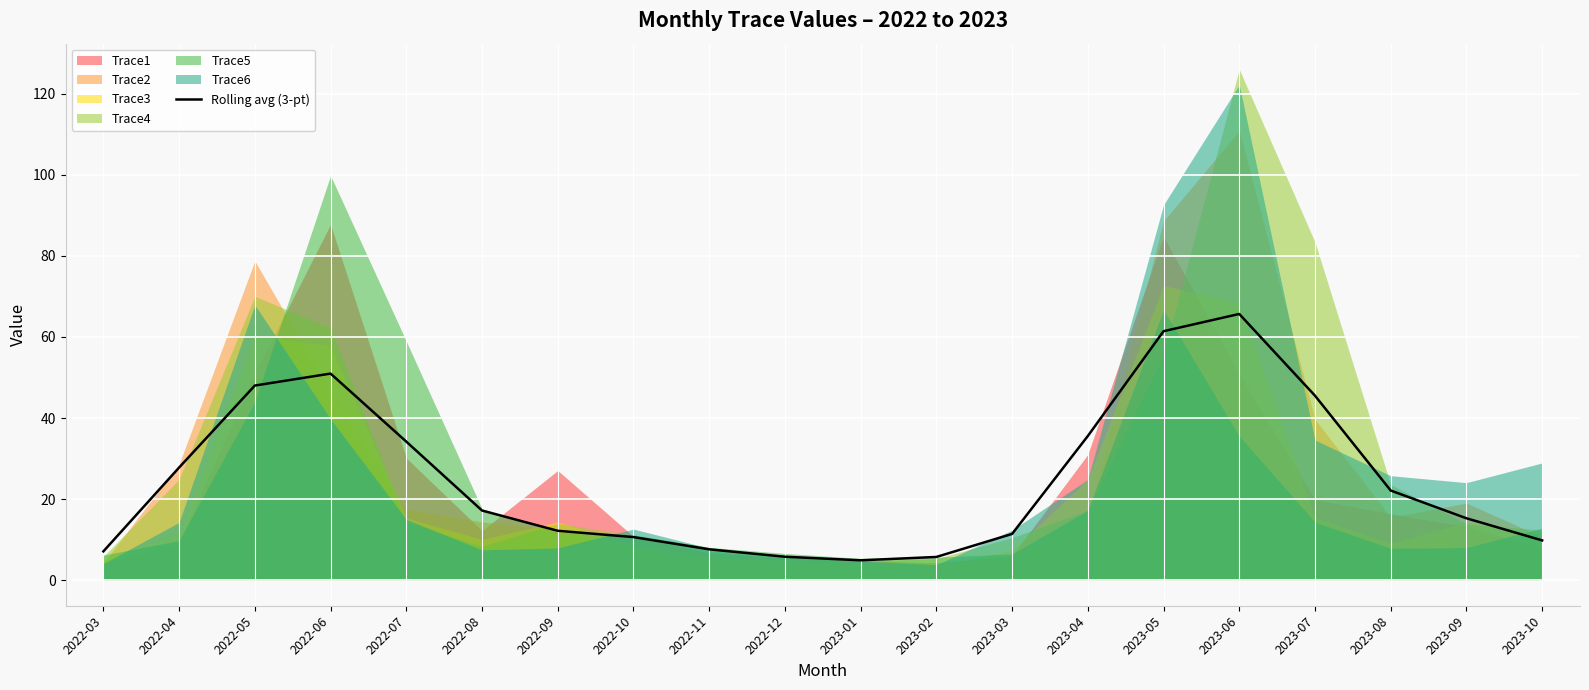

Reading right to left, transcribe all the data shown in this chart.

9.8	15.3	22.1	45.5	65.7	61.4	35.6	11.4	5.7	4.9	5.8	7.6	10.6	12.2	17.2	34.2	51.0	48.0	27.8	7.1